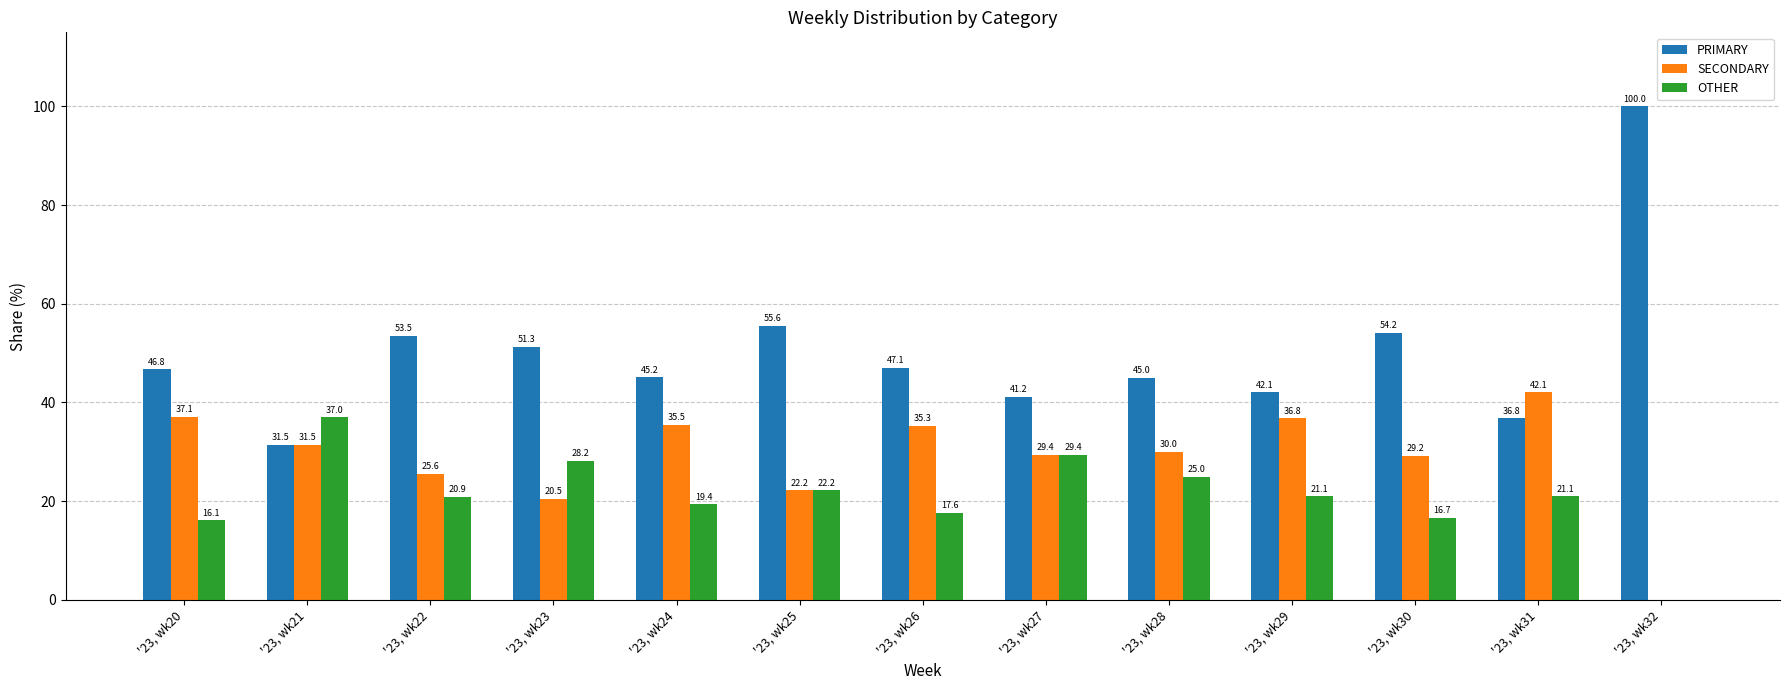

Are the bars grouped side by side (vs. stacked)?

Yes